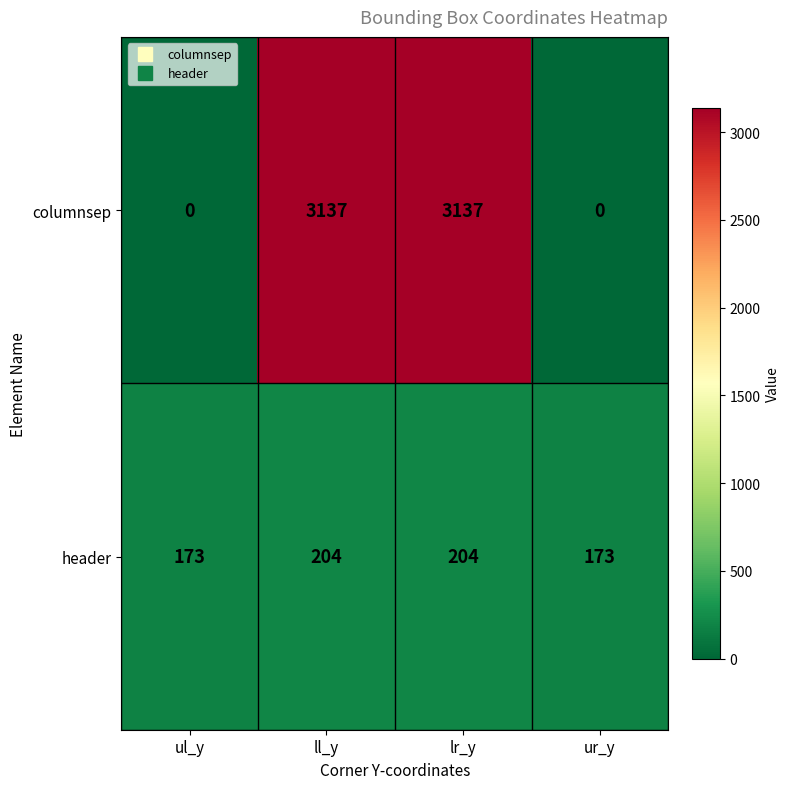

The value of header at ll_y is 204. True or false?

True